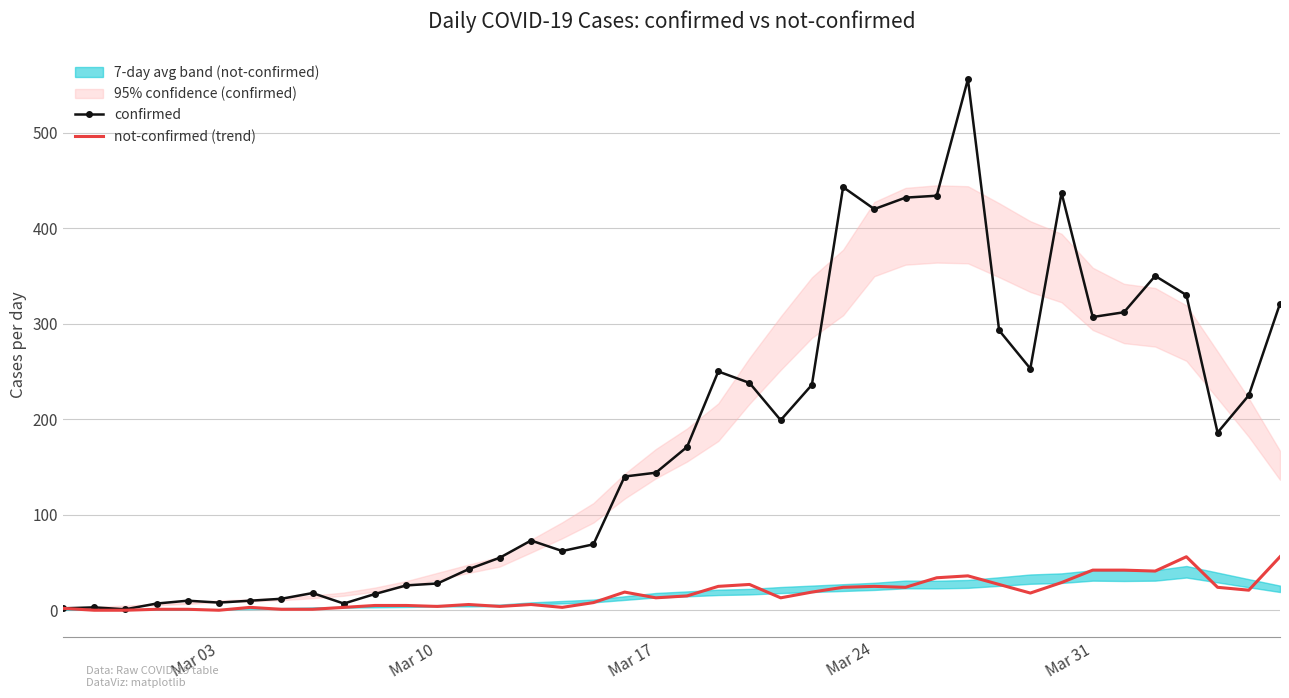

Rank the series by their maximum value, from highest to lowest.

confirmed, not-confirmed (trend)